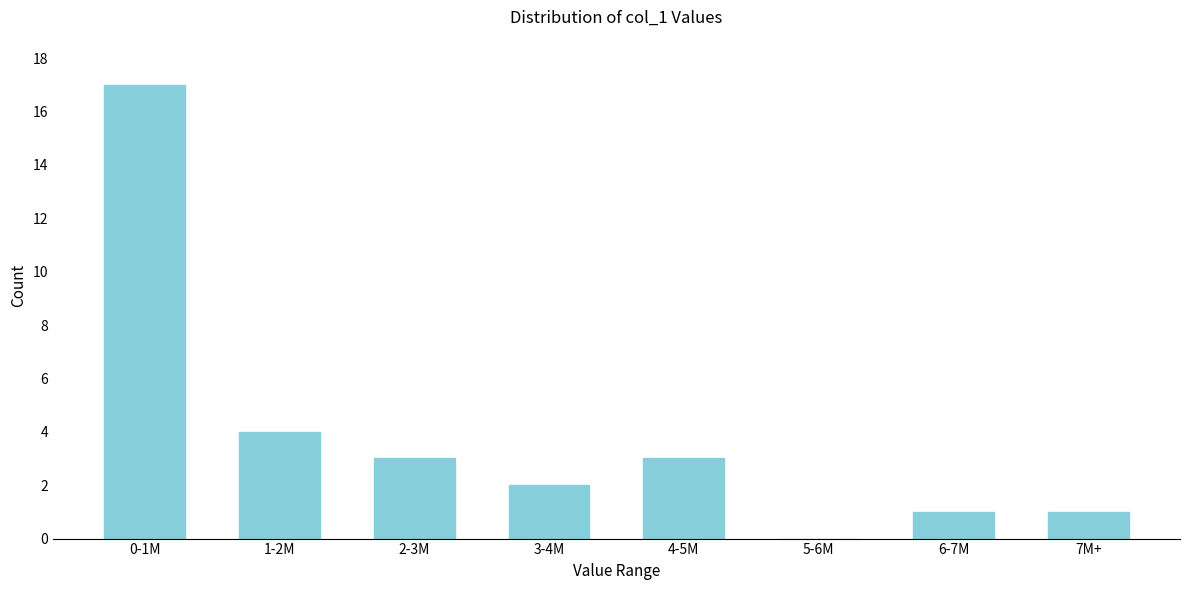

At which label is the value closest to 8?

1-2M